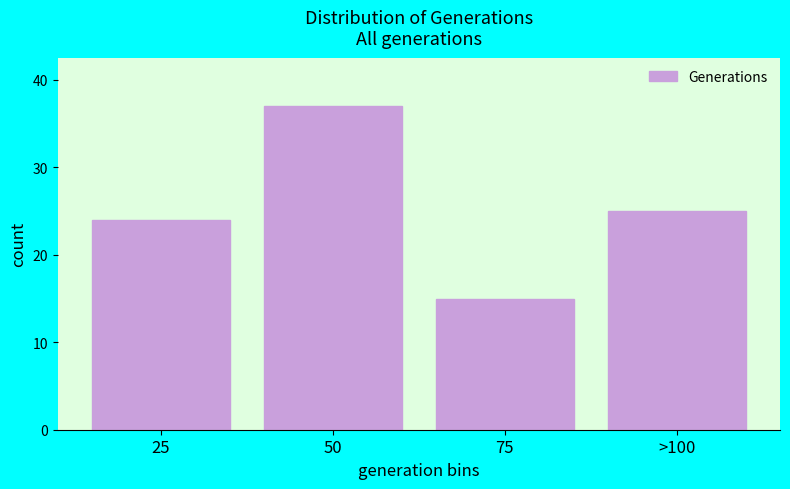

Reading left to right, transcribe all the data shown in this chart.

24	37	15	25